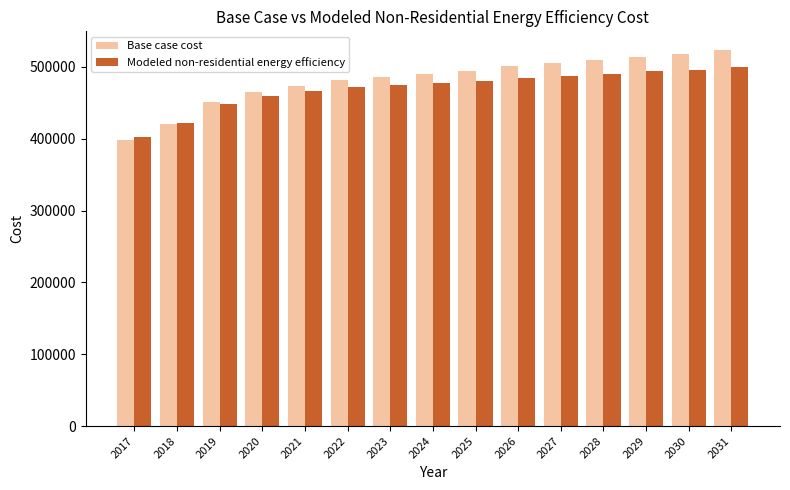

What is the approximate value of Base case cost at 2029?

514346.4